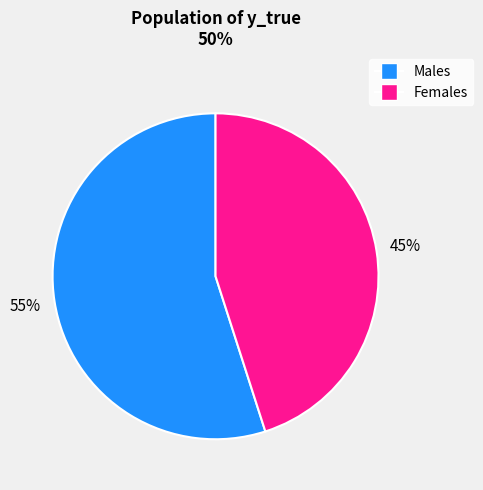

Is there a majority slice in this chart?

Yes